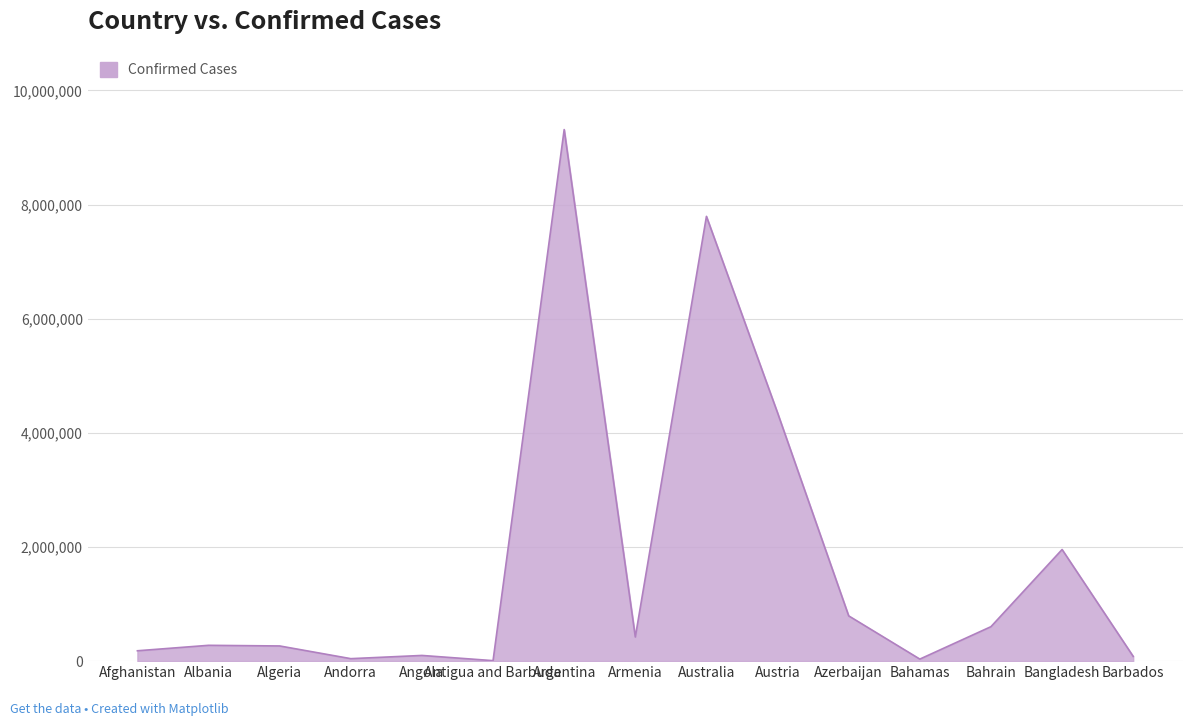

What is the difference between the maximum and minimum values?

9304872